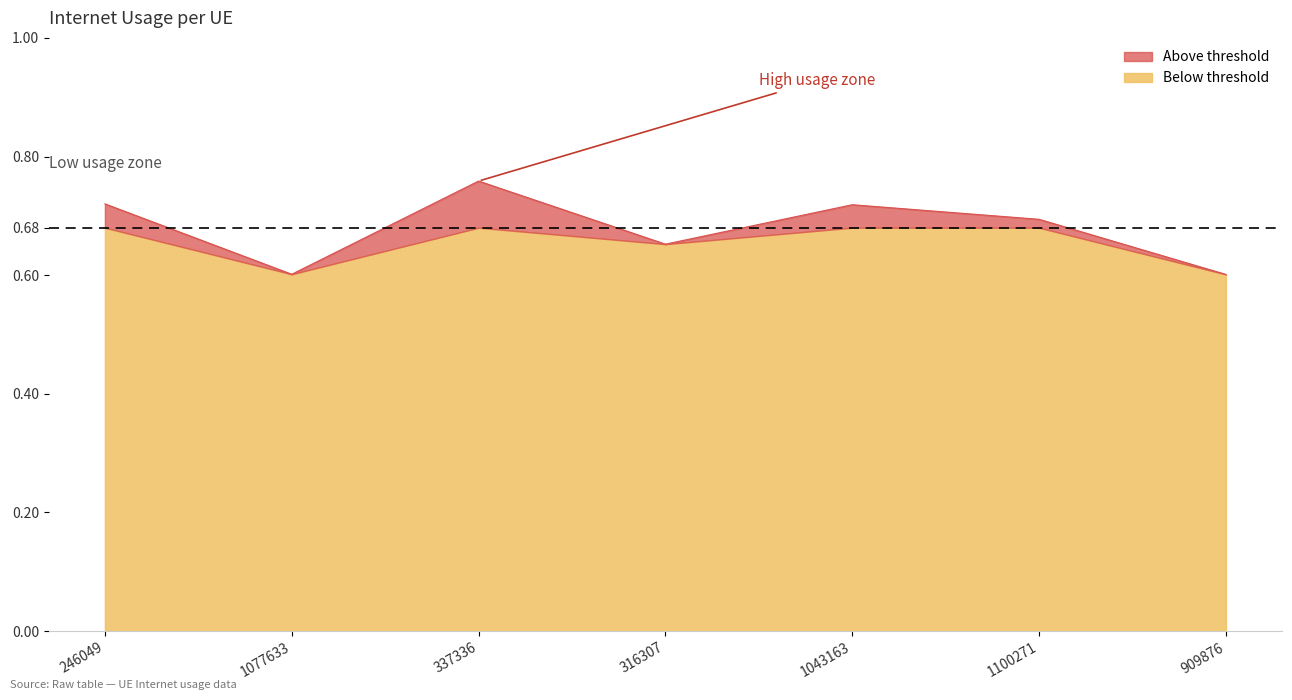

Reading left to right, what are all the values shown in this chart?

246049=0.7	1077633=0.6	337336=0.8	316307=0.7	1043163=0.7	1100271=0.7	909876=0.6